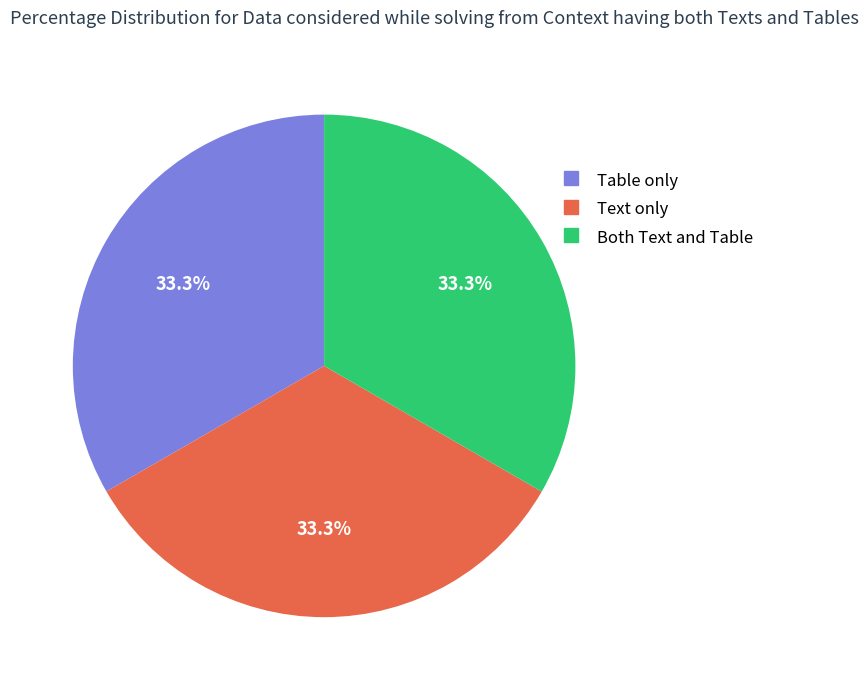

How many slices are in this pie chart?

3